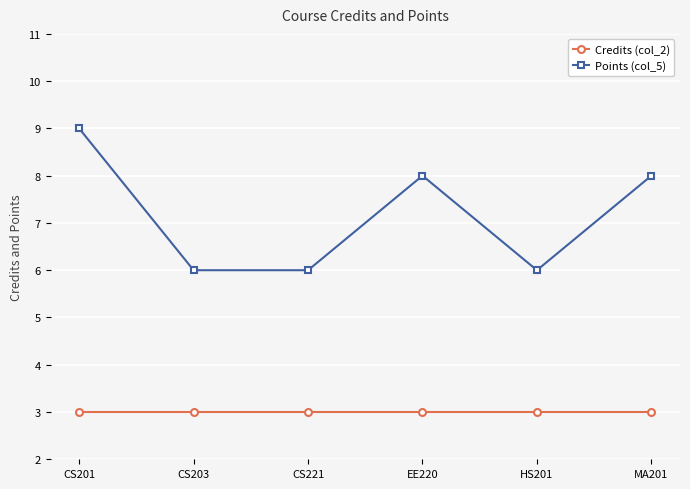

The value of Points (col_5) at EE220 is 8. True or false?

True